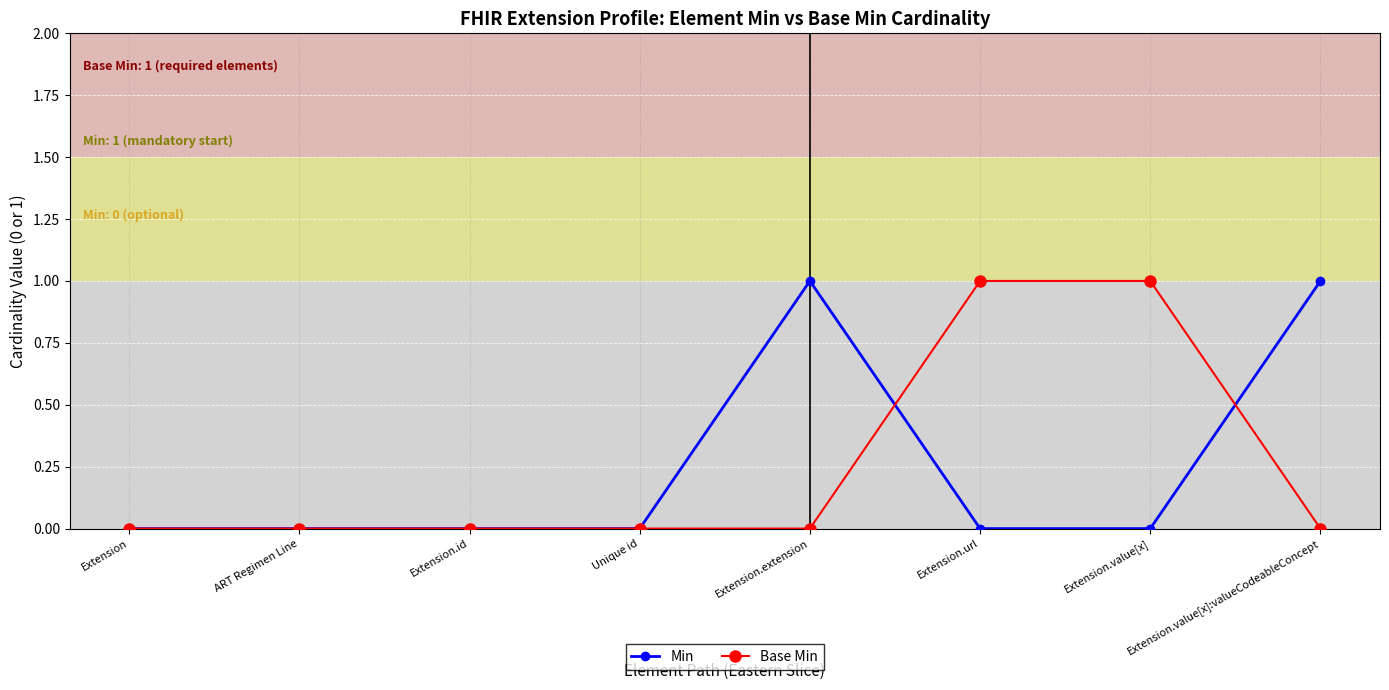

How many series are shown in this chart?

2